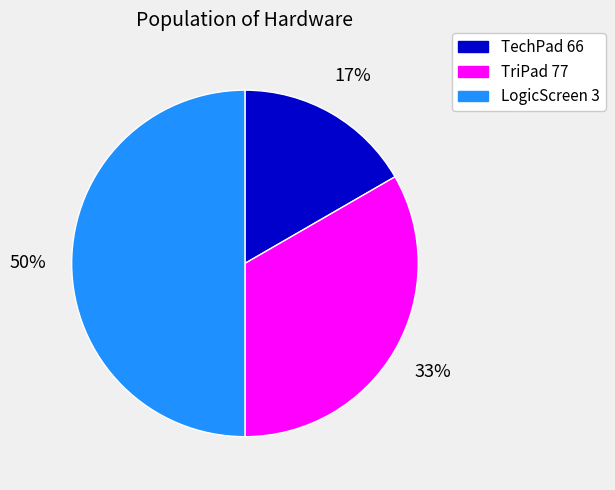

Approximately how many times larger is the value at TriPad 77 compared to LogicScreen 3?

0.7